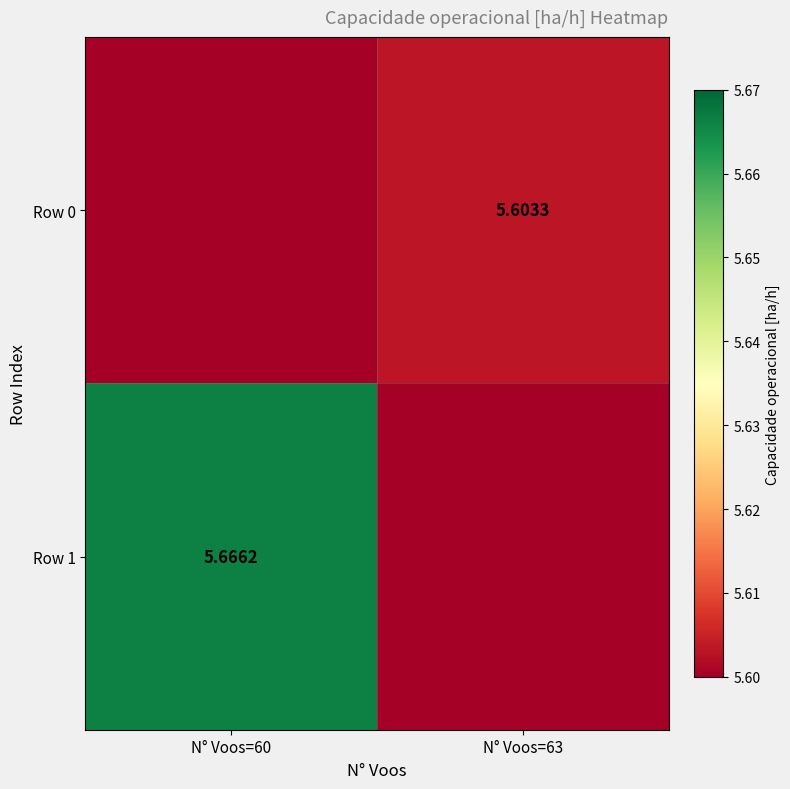

Is the value of Row 1 at N° Voos=60 greater than the value of Row 0 at N° Voos=63?

Yes